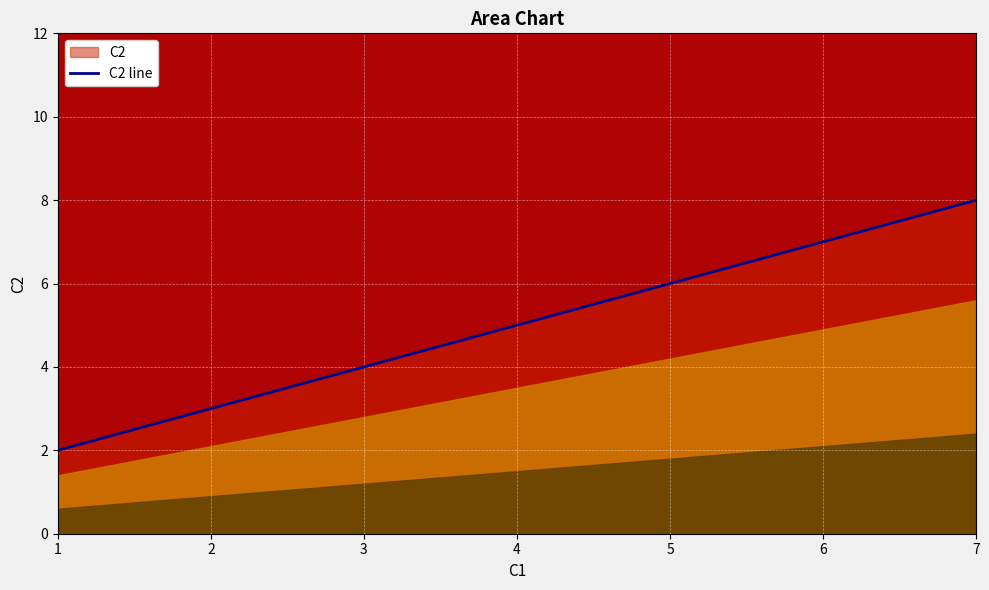

True or false: the data has more than 0 interior local peaks.

False